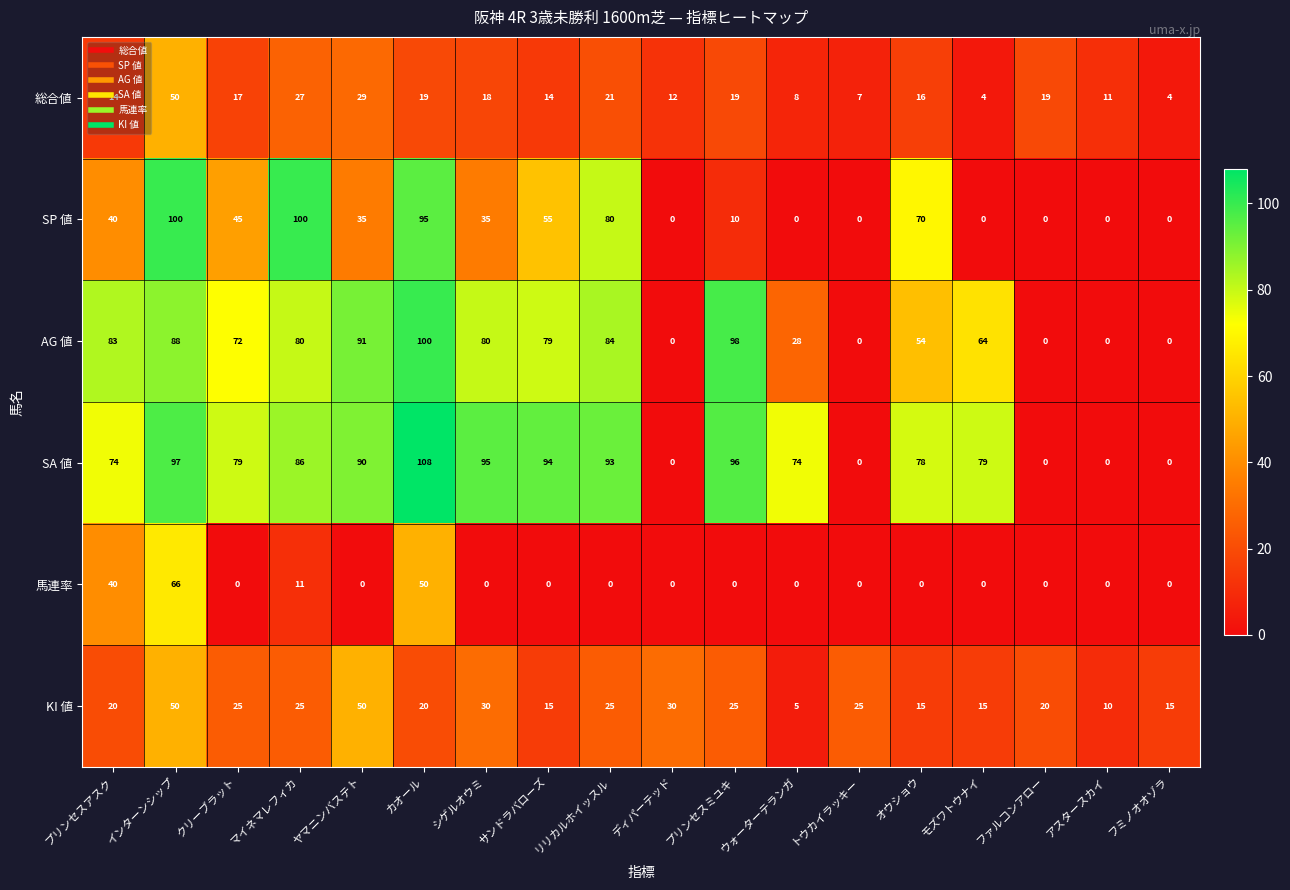

What is the sum of the SP 値 values at プリンセスミユキ and トウカイラッキー?

10